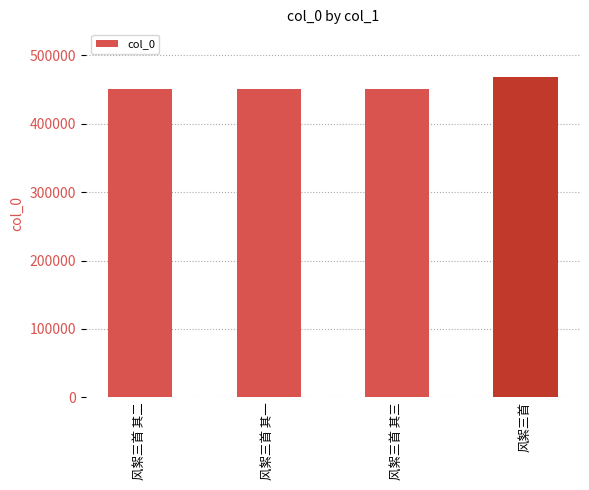

What is the average value?

454406